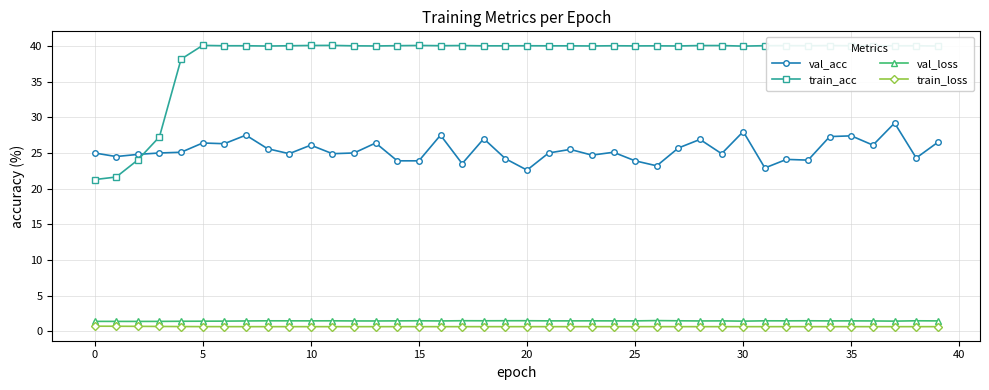

What is the greatest value displayed?

40.1